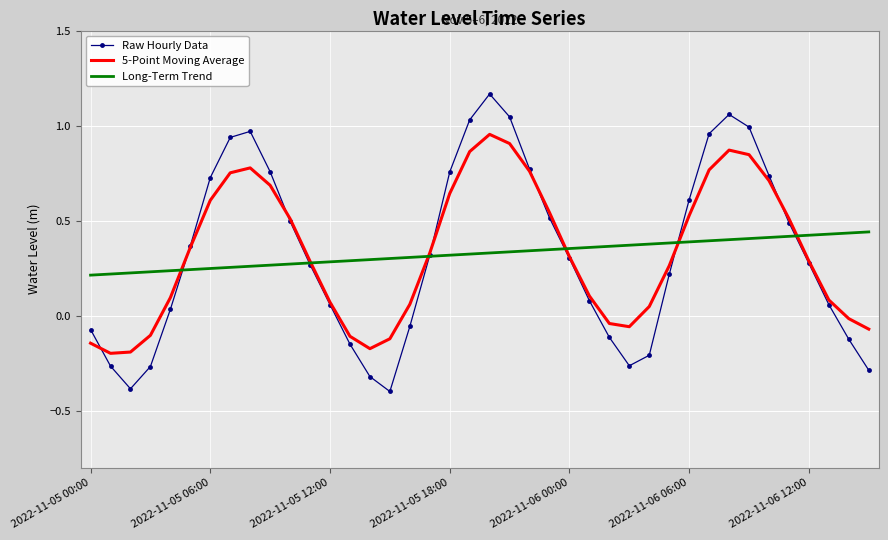

Which series has the widest spread of values?

Raw Hourly Data